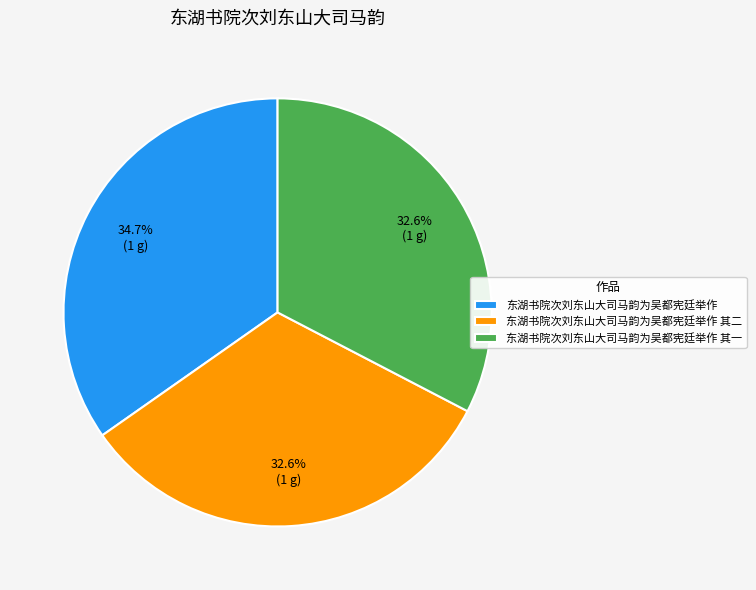

Which slice is the largest?

东湖书院次刘东山大司马韵为吴都宪廷举作